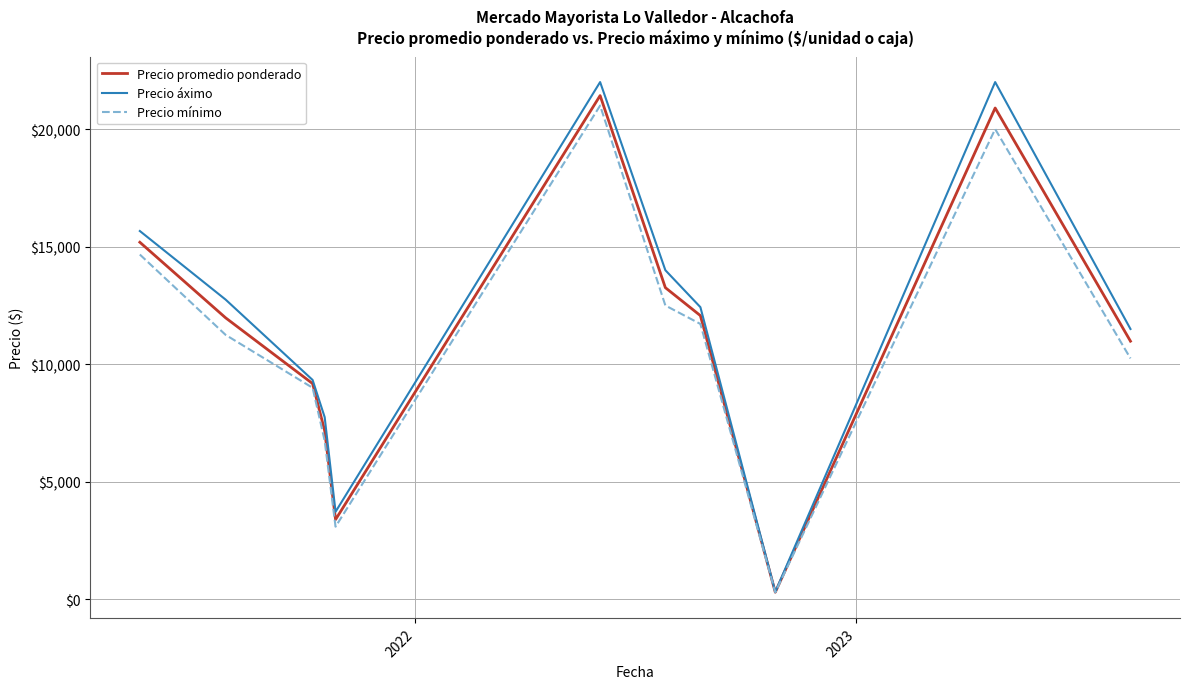

What is the maximum value for Precio promedio ponderado?

21425.0